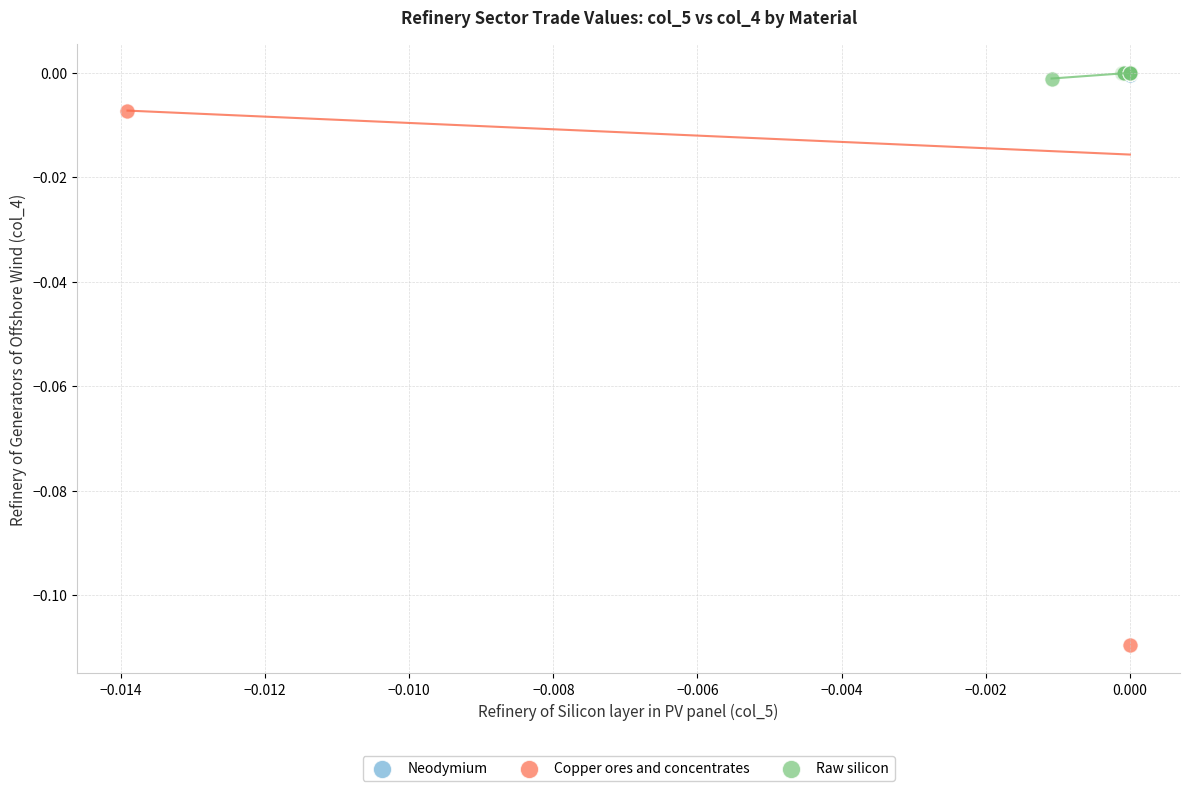

Which series has the widest spread of Y values?

Copper ores and concentrates